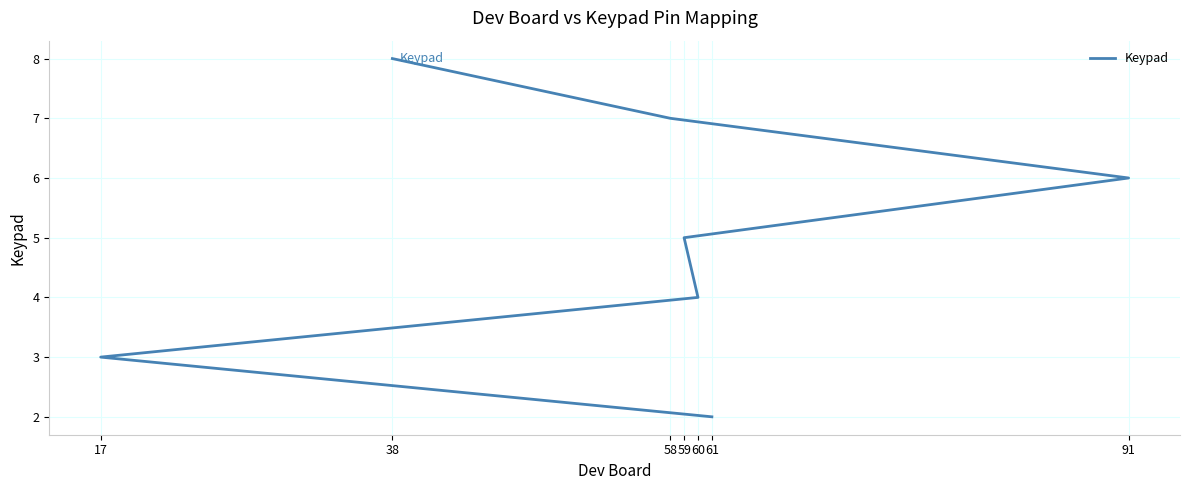

What is the change in value from 60 to 59?

+1